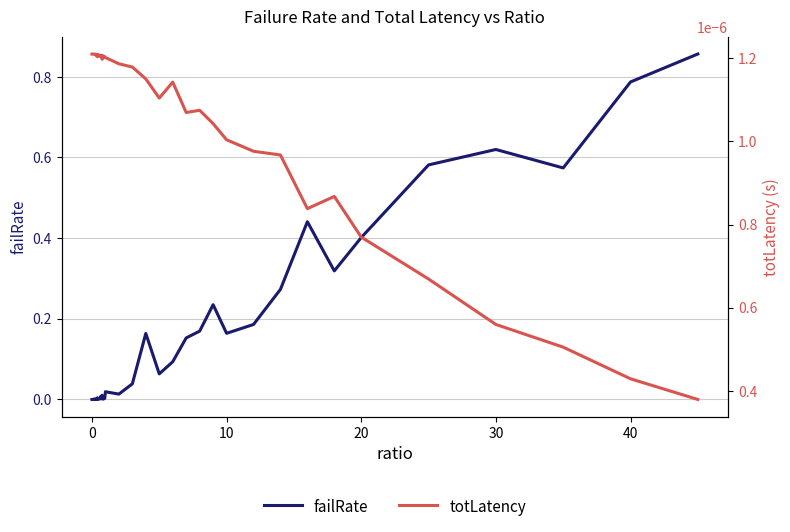

Rank the series by their average value, from highest to lowest.

failRate, totLatency